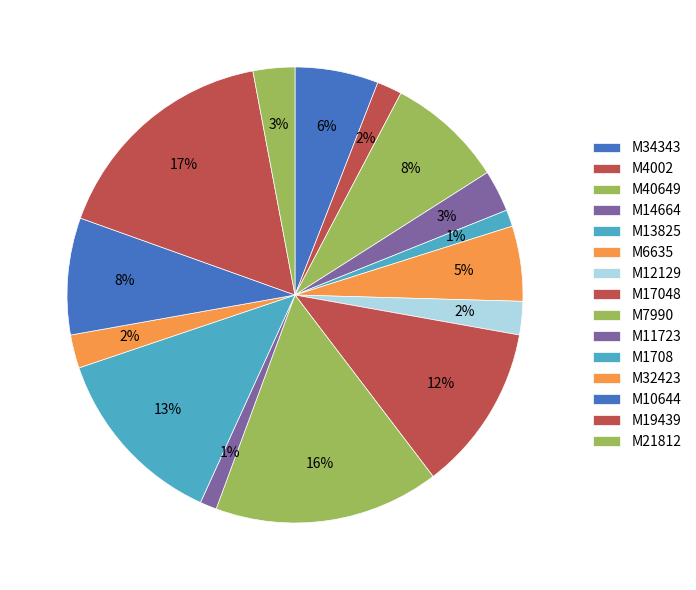

What percentage is the M4002 slice, to the nearest percent?

2%